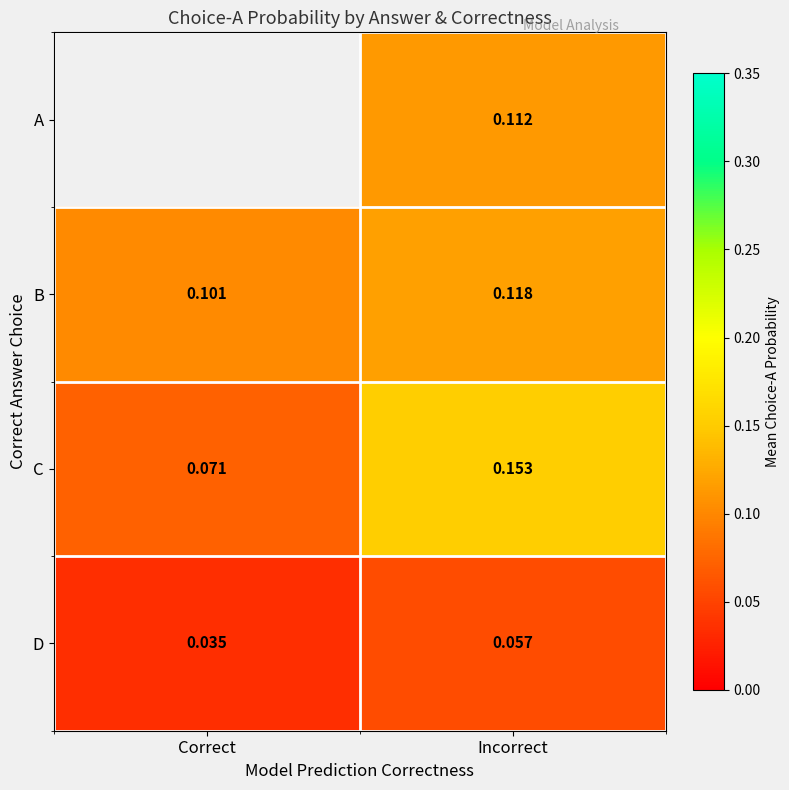

Where is B nearest to the value 0?

Correct